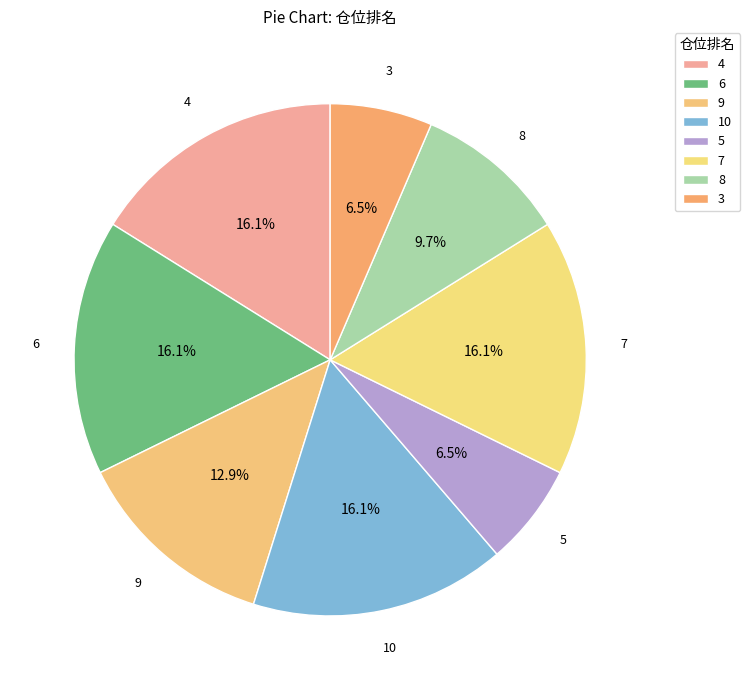

How many segments does this pie chart have?

8